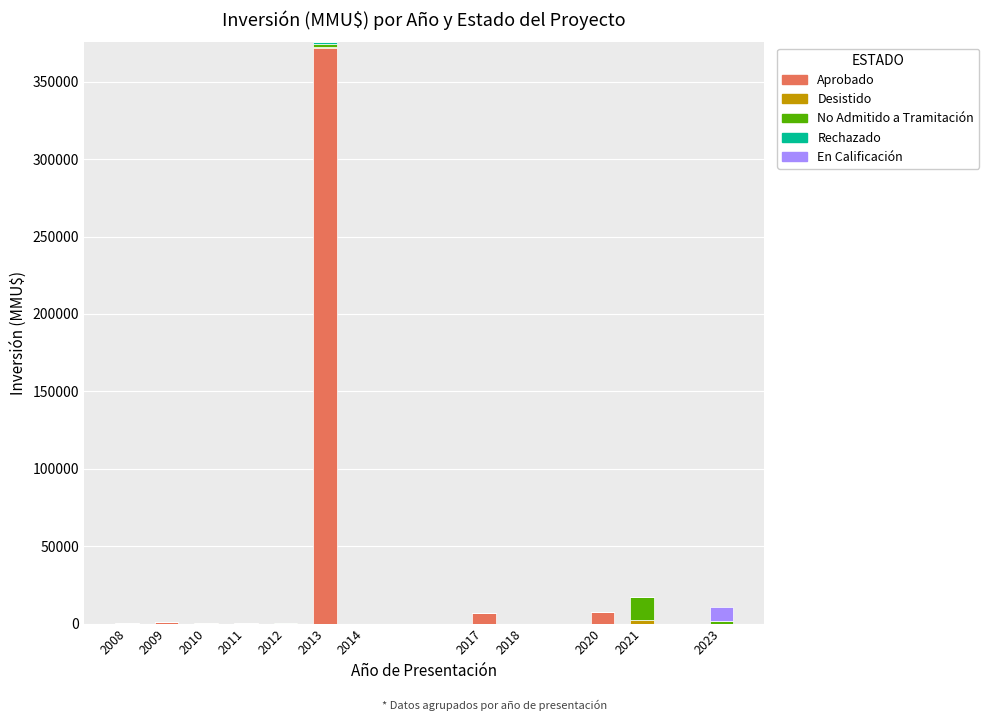

At which category is the sum across all series the highest?

2013